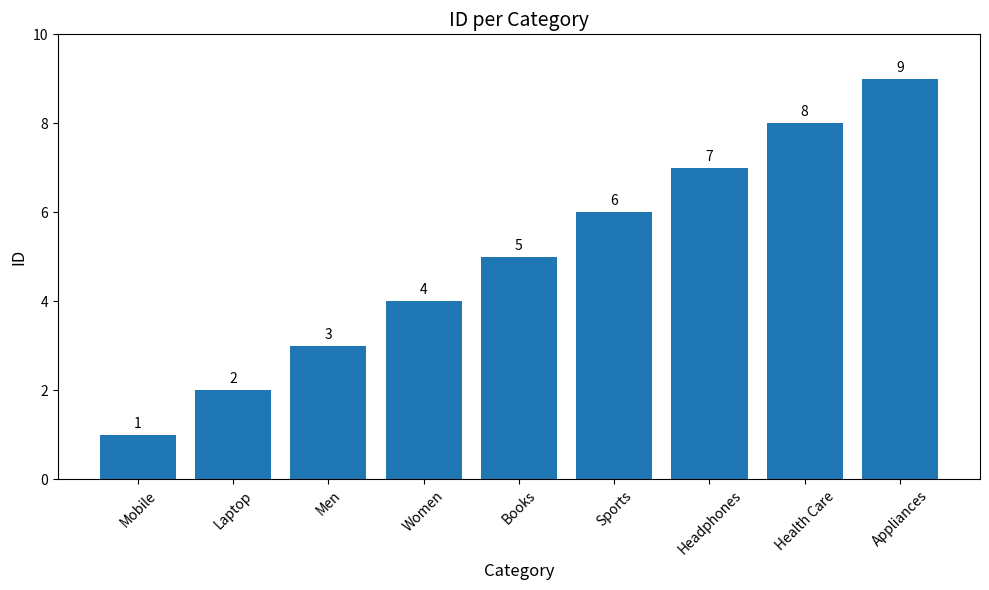

List the labels in order of value, smallest first.

Mobile, Laptop, Men, Women, Books, Sports, Headphones, Health Care, Appliances